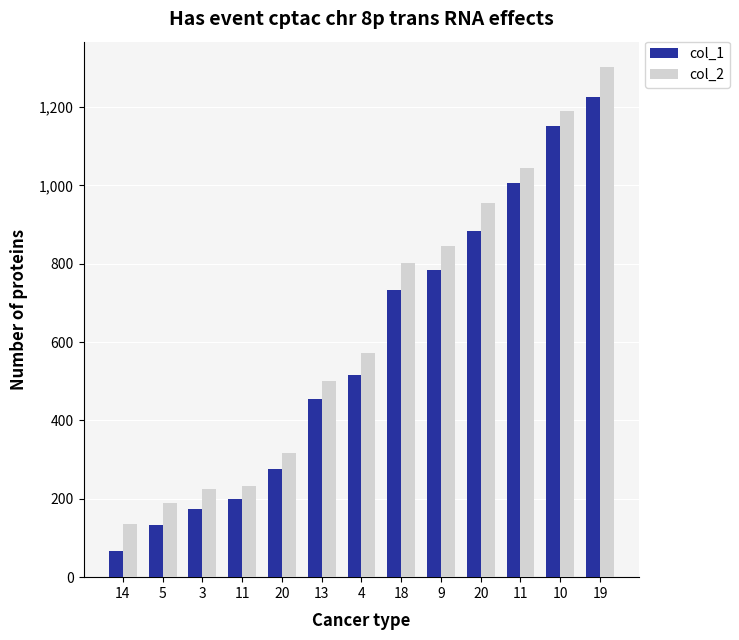

What is the sum of all col_1 values?

7606